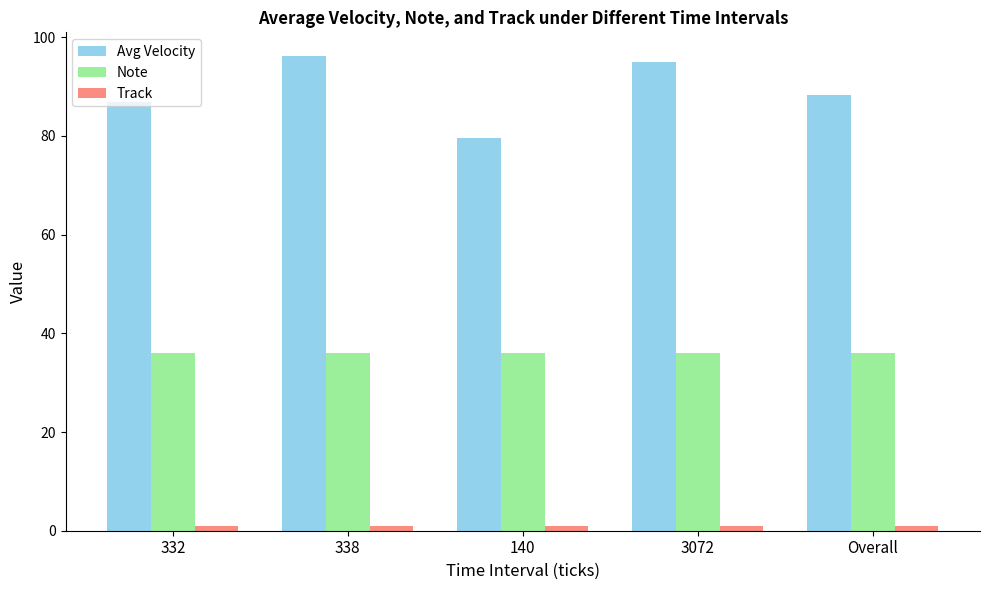

Which series has the largest range (max minus min)?

Avg Velocity